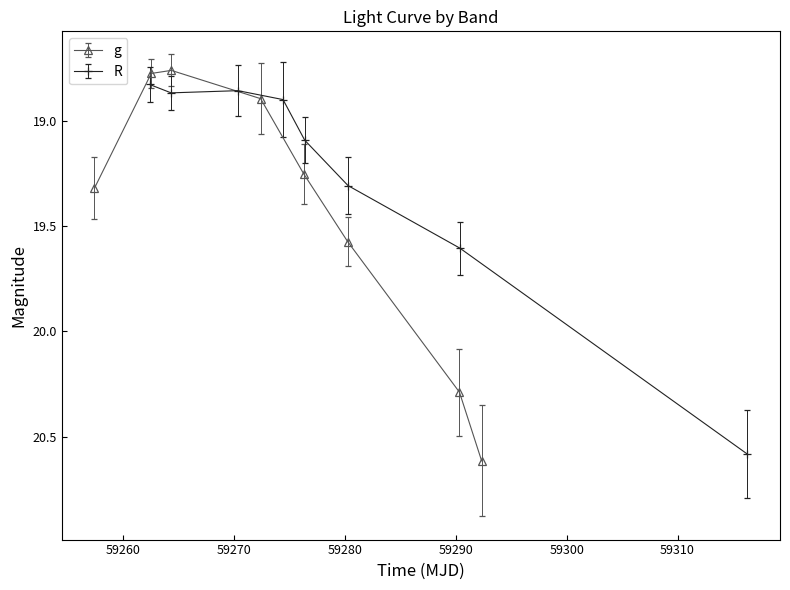

What is the highest value of the g series?

20.6